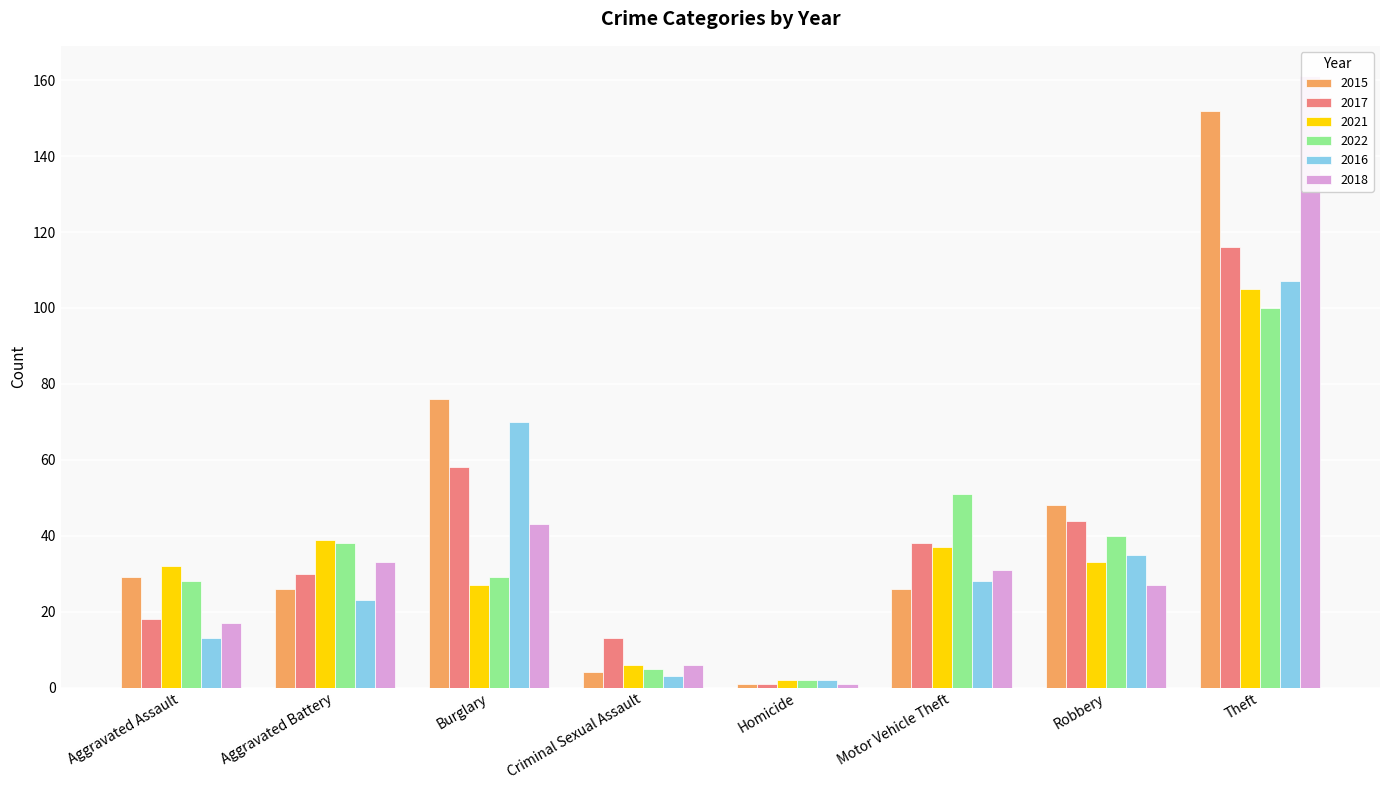

How many groups of bars are there?

8